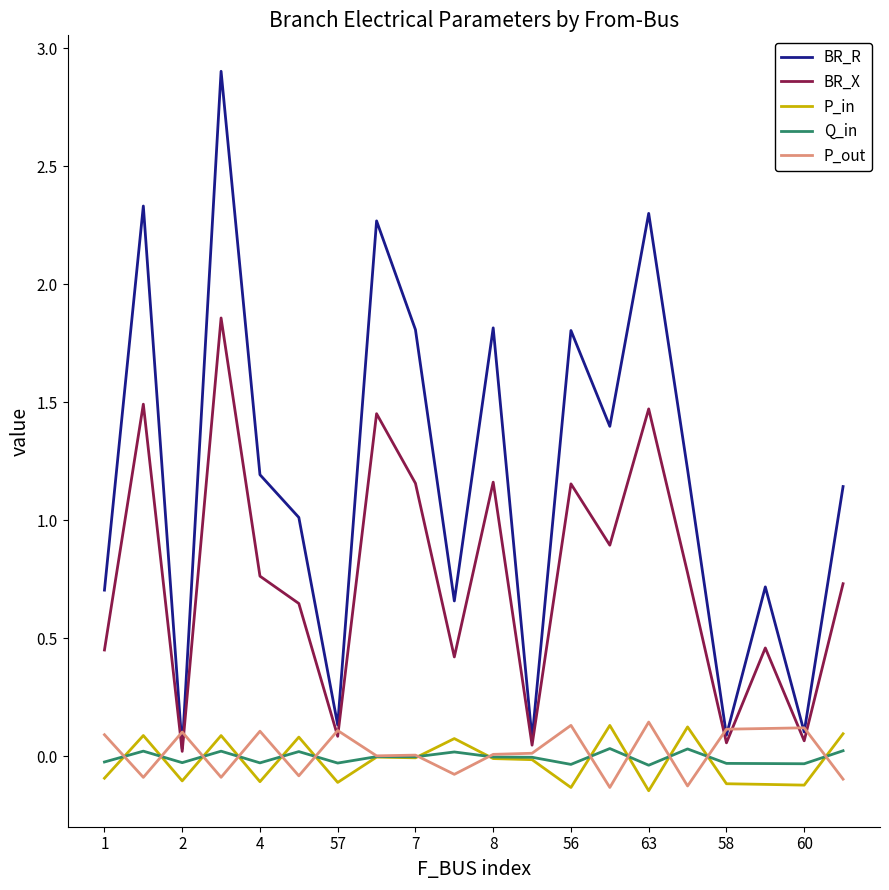

Which series has the largest total across all categories?

BR_R